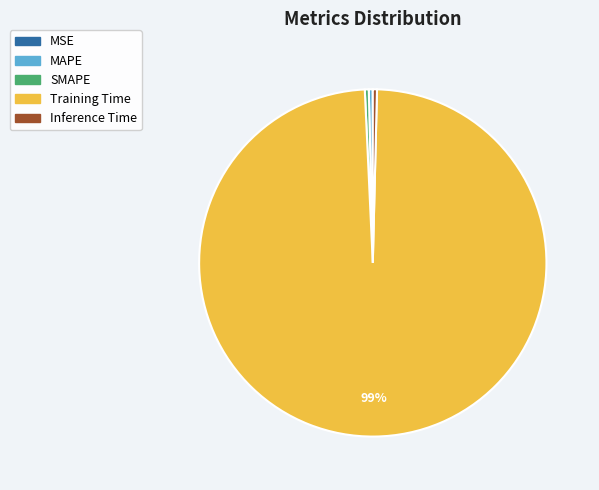

To the nearest percent, what is the average slice percentage?

20%